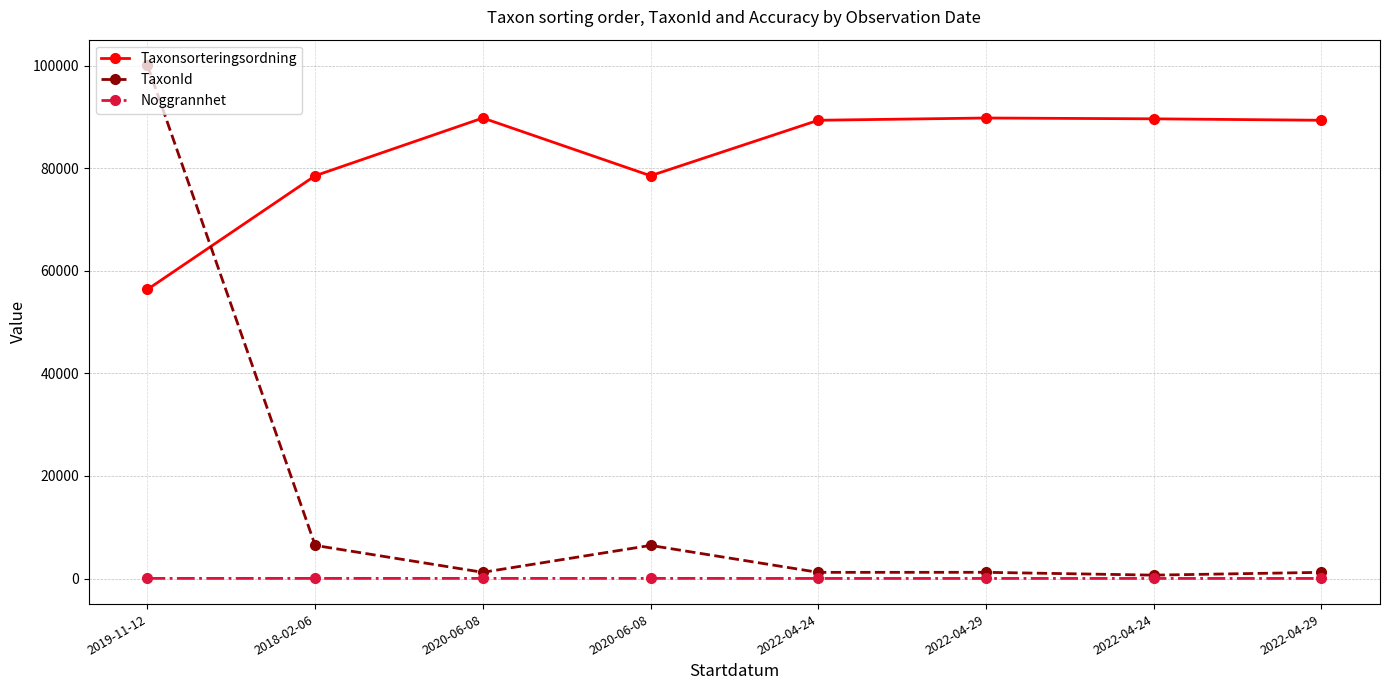

Does the chart have visible grid lines?

Yes